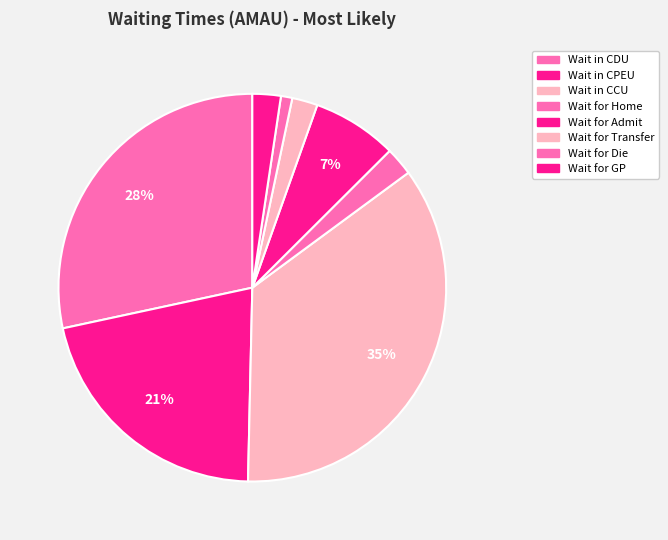

How many slices are in this pie chart?

8